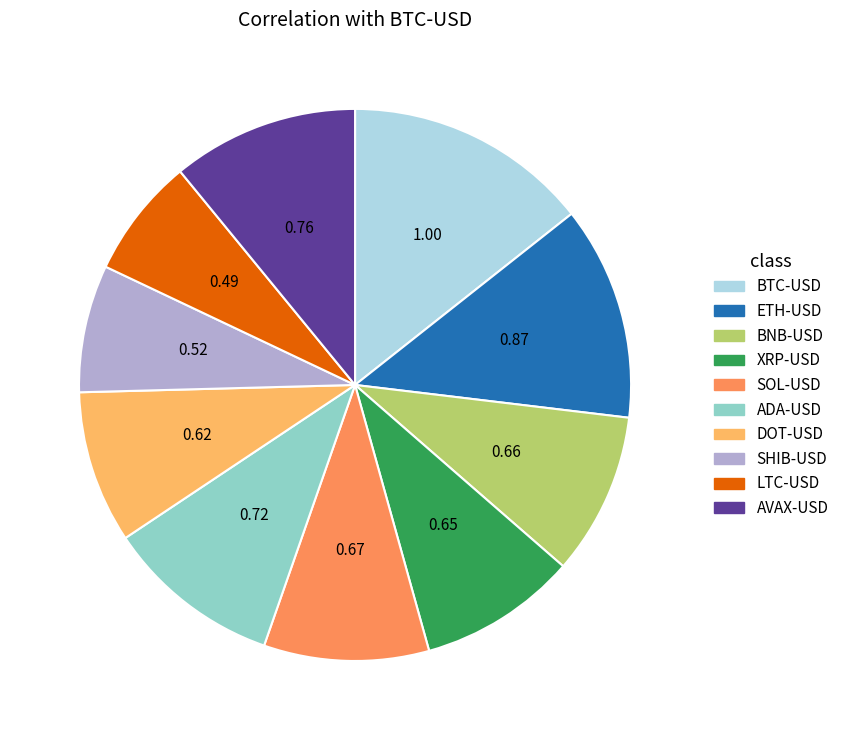

Between ETH-USD and DOT-USD, which is larger?

ETH-USD